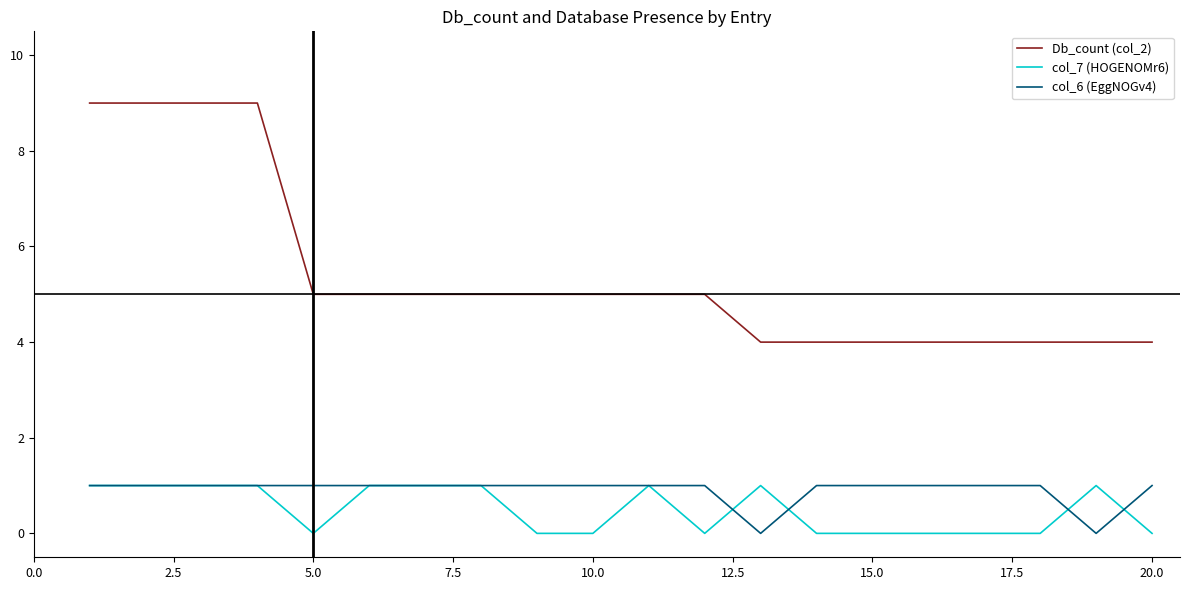

True or false: col_7 (HOGENOMr6) and Db_count (col_2) cross at least once.

False